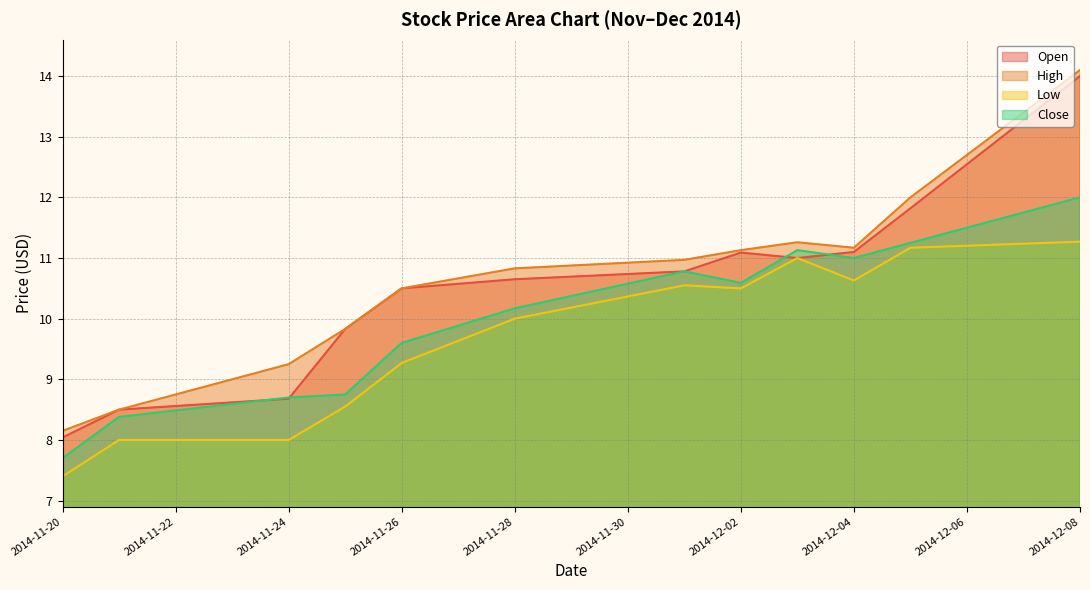

The value of Close at 2014-11-25 is 8.8. True or false?

True